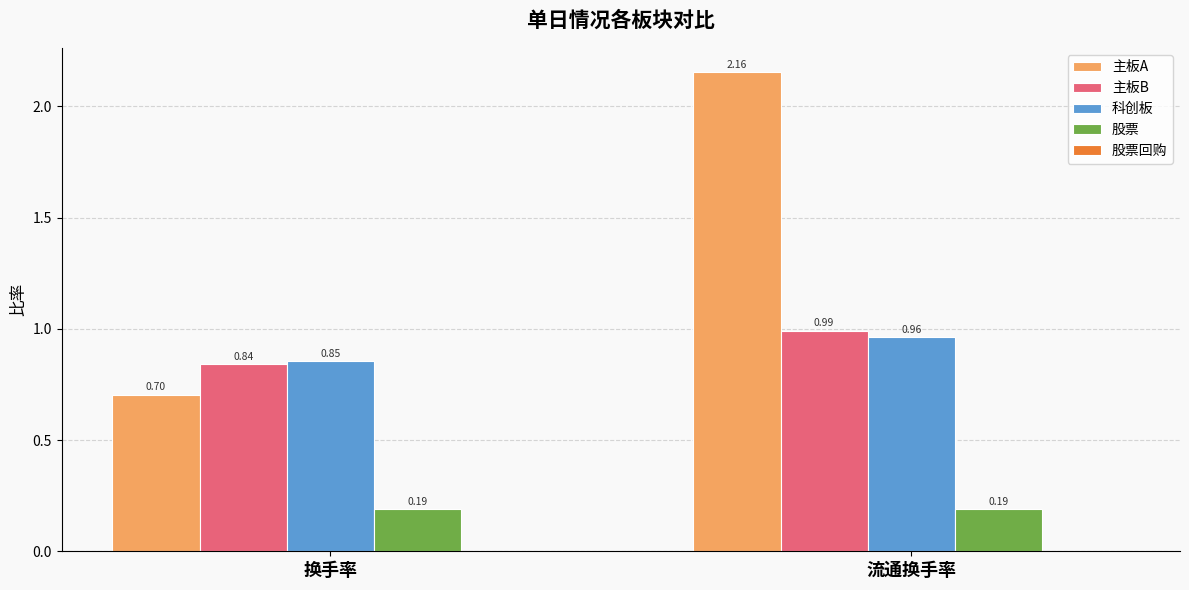

What is the difference between the maximum and minimum values in the 主板A series?

1.5